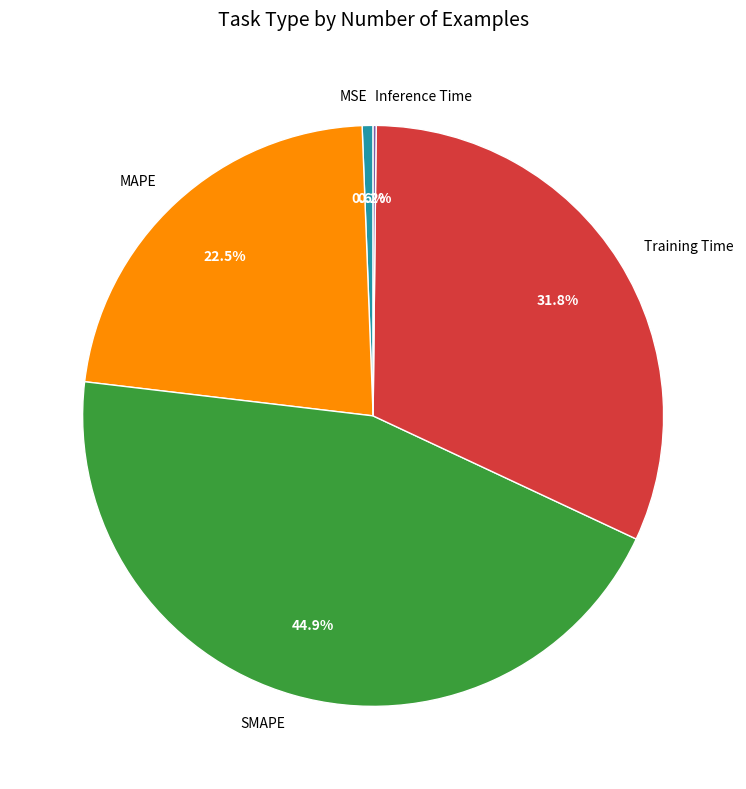

Between Training Time and MSE, which is larger?

Training Time